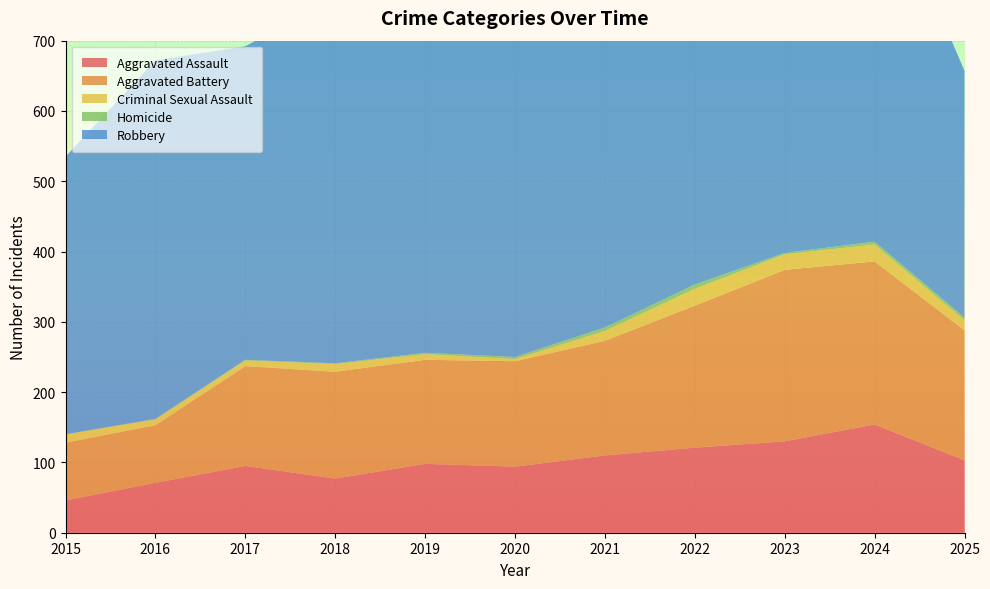

Reading right to left, what are all the values shown in this chart?

Aggravated Assault: 103	154	130	121	110	94	98	77	95	71	46
Aggravated Battery: 185	232	244	202	163	150	148	152	142	82	82
Criminal Sexual Assault: 14	24	22	24	14	3	8	11	8	8	12
Homicide: 4	4	2	6	5	3	2	1	1	1	0
Robbery: 351	543	440	521	484	450	591	520	446	510	395